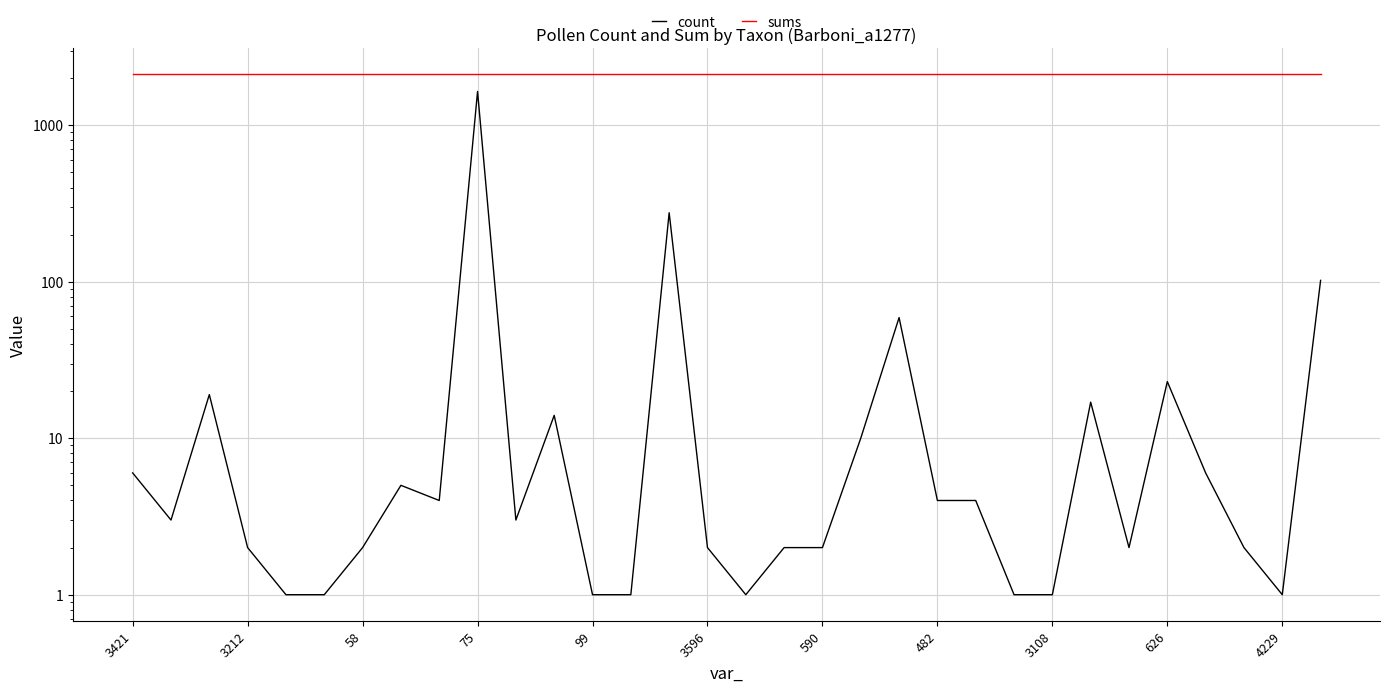

Which series has the largest range (max minus min)?

count